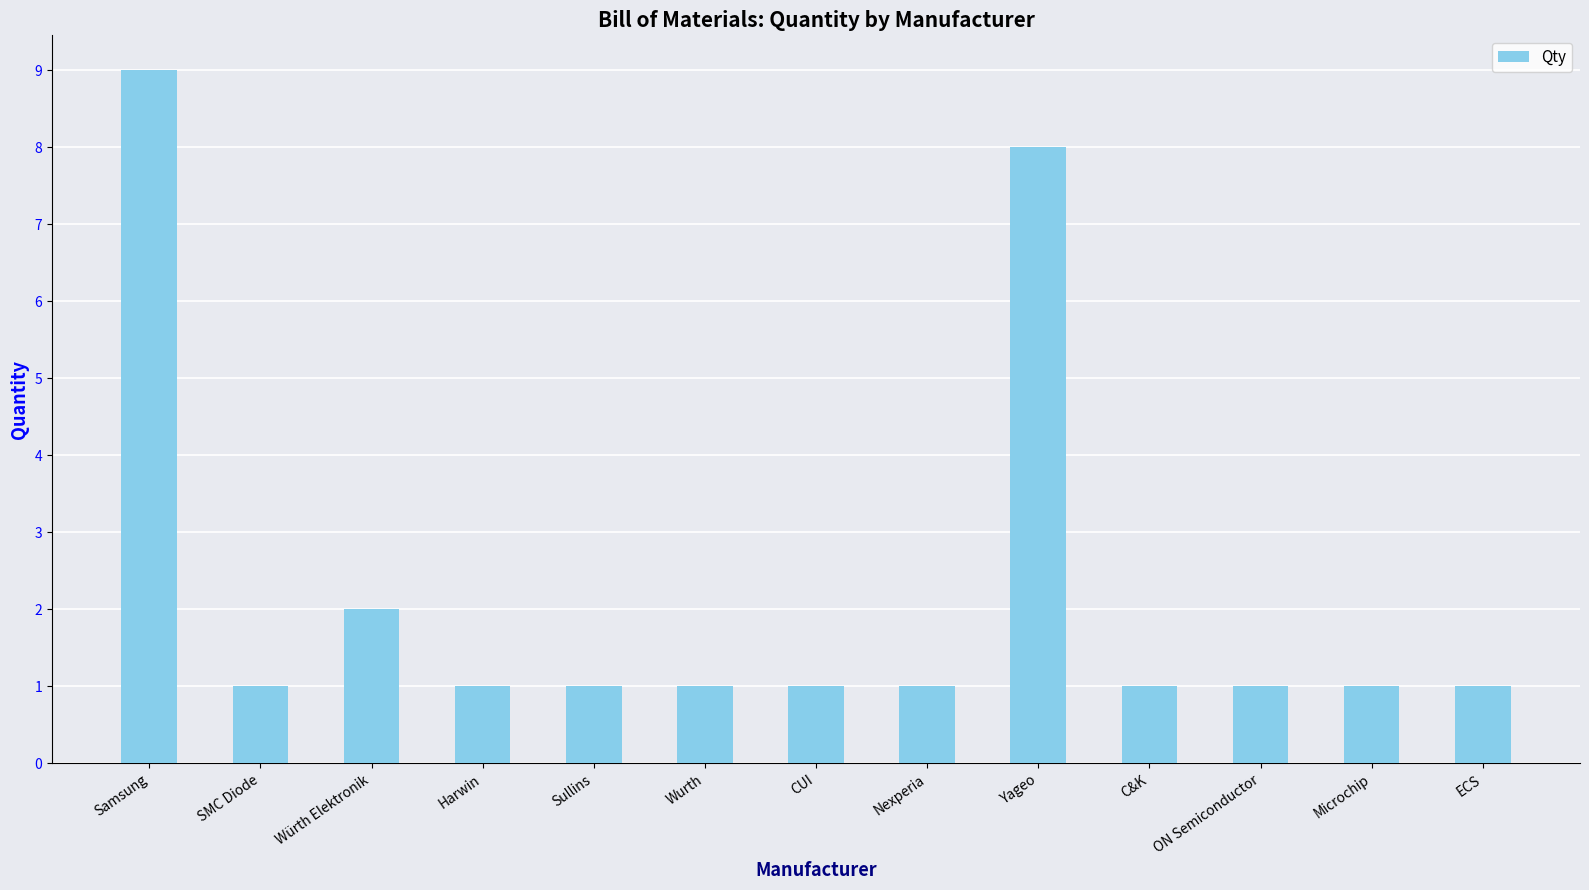

What is the maximum value shown in the chart?

9